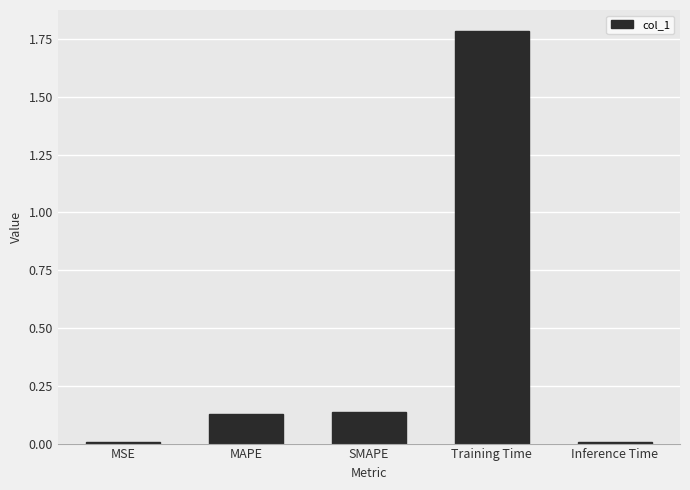

What is the sum of the values at MAPE and Training Time?

1.9